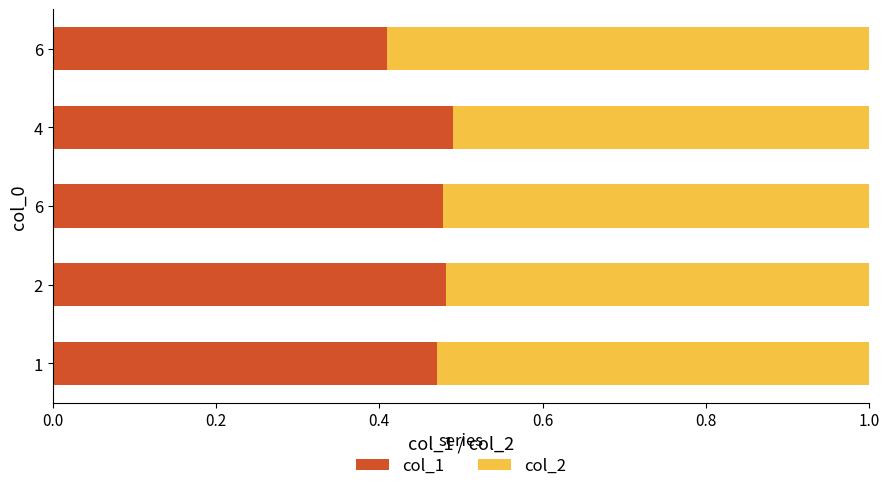

What are all the series names shown in the legend?

col_1, col_2